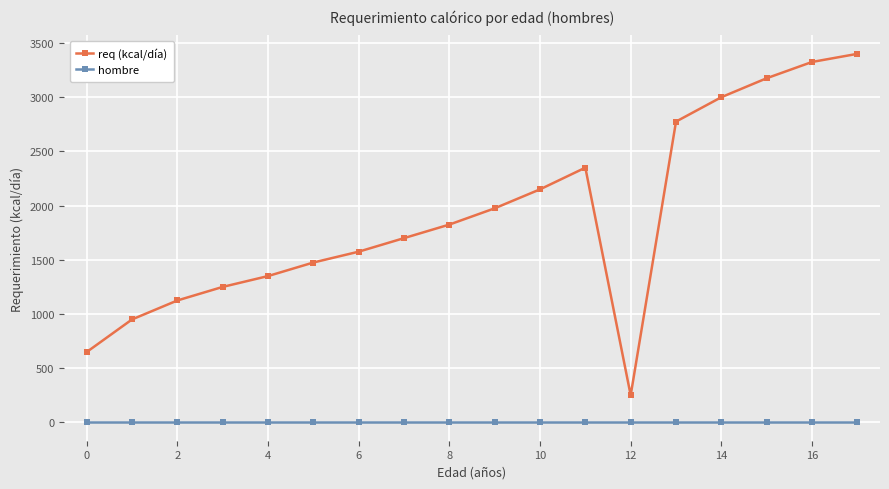

What is the value of the req (kcal/día) point at the 4th from the left?

1250.0